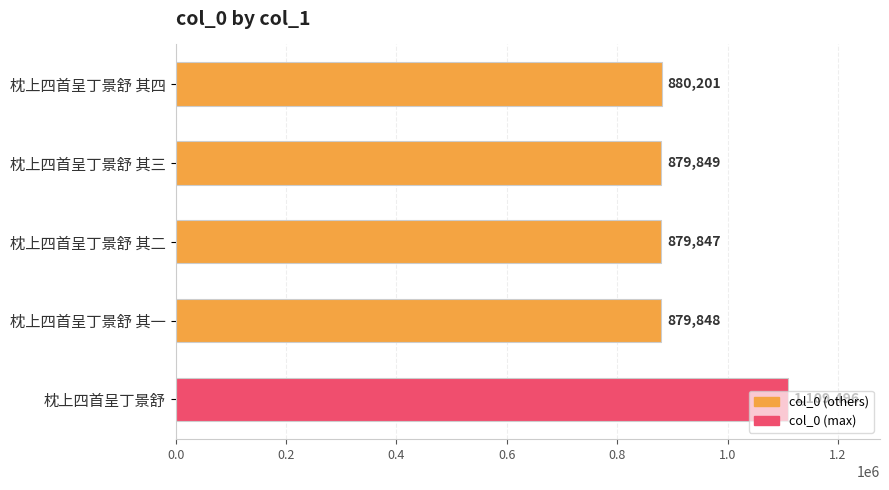

Does the chart contain stacked bars?

No